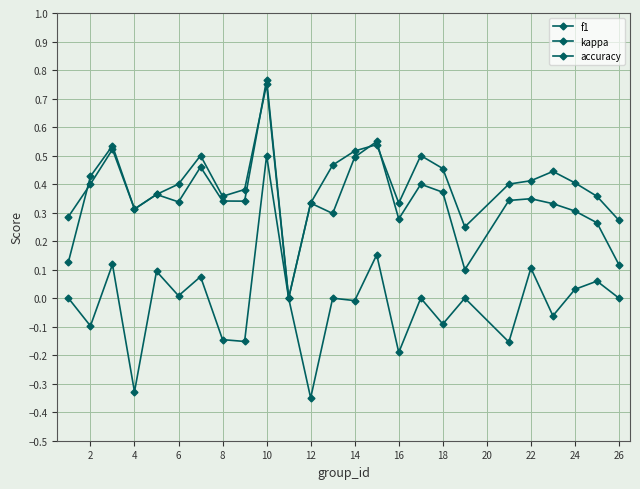

How many series are shown in this chart?

3